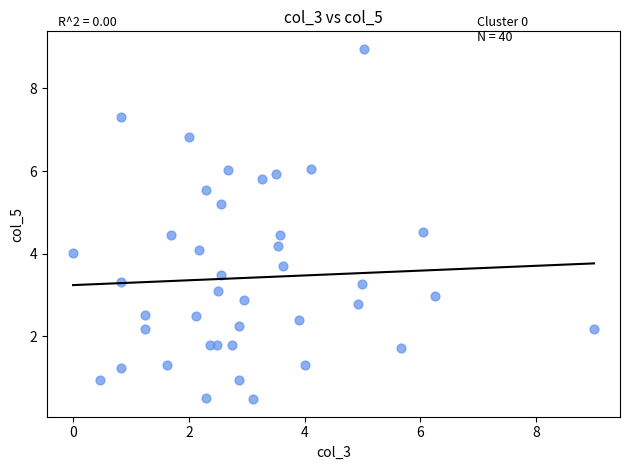

What is the range of Y values (max minus min)?

8.5